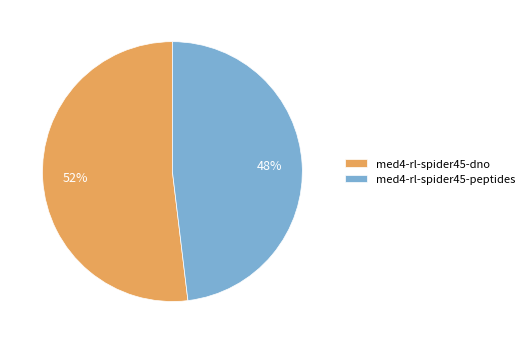

Is it true that med4-rl-spider45-peptides is 48% of the pie?

True